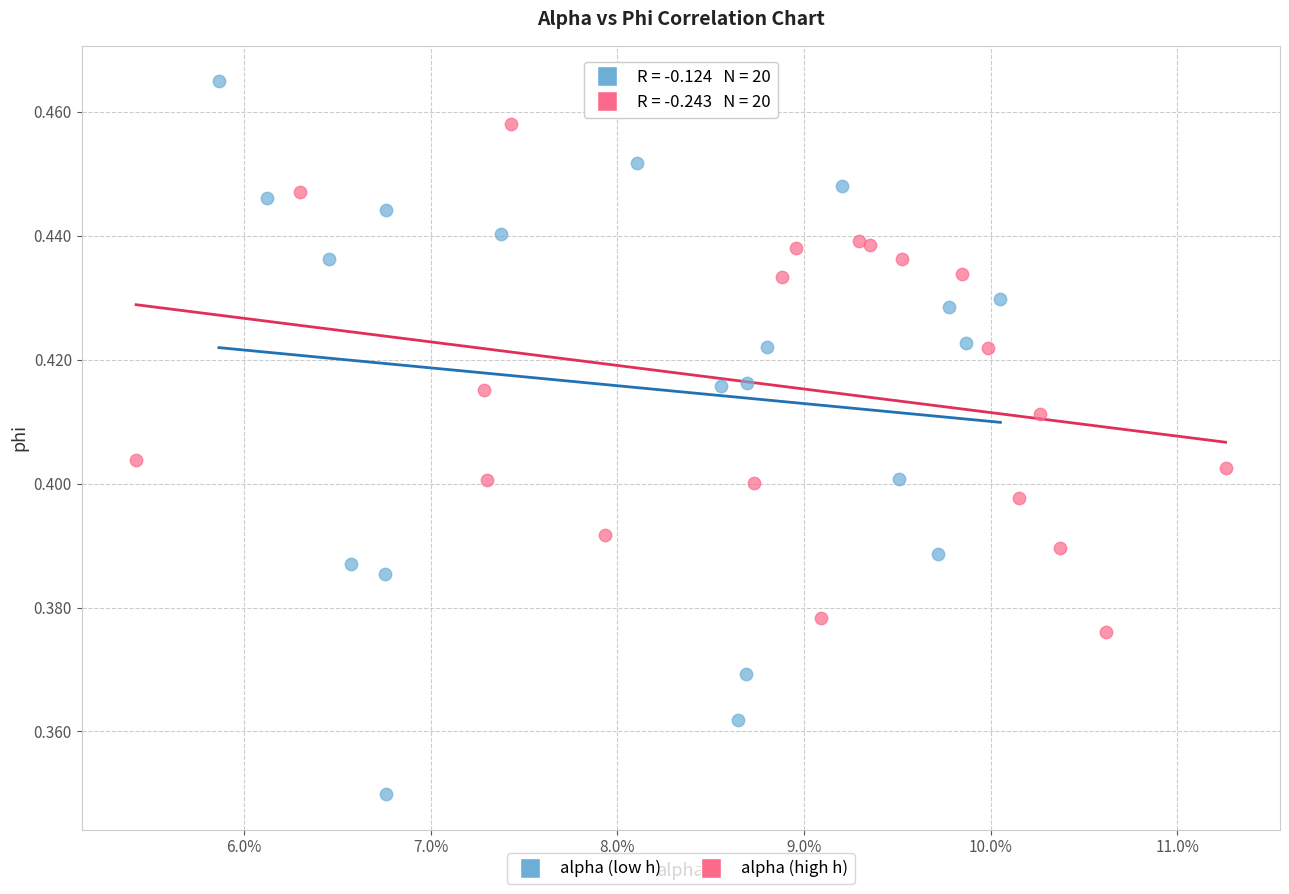

What are all the series names shown in the legend?

alpha (low h), alpha (high h)